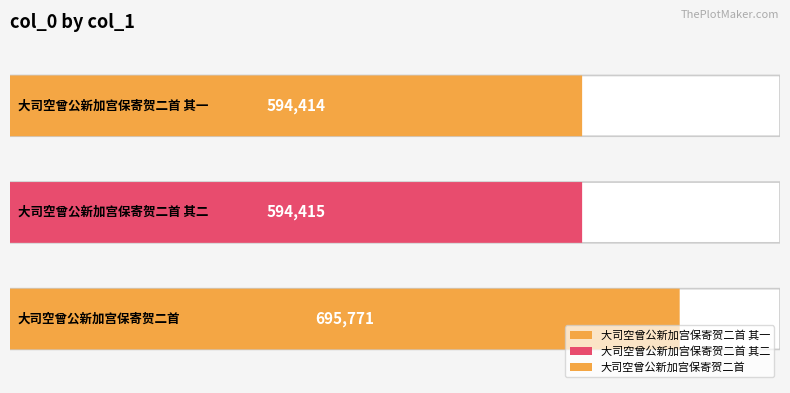

How many categories are shown in the chart?

3